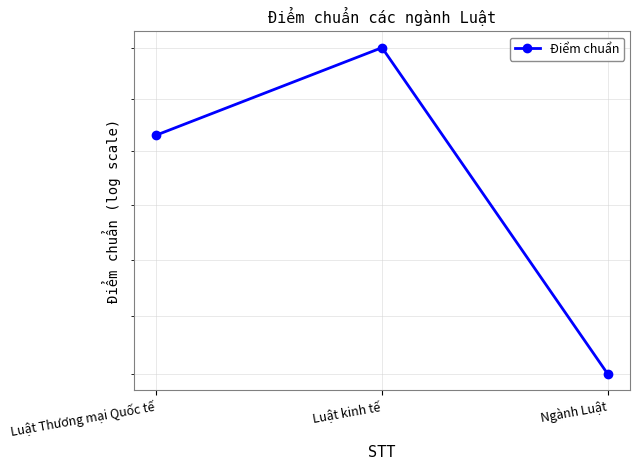

How many values are between 18 and 21?

3